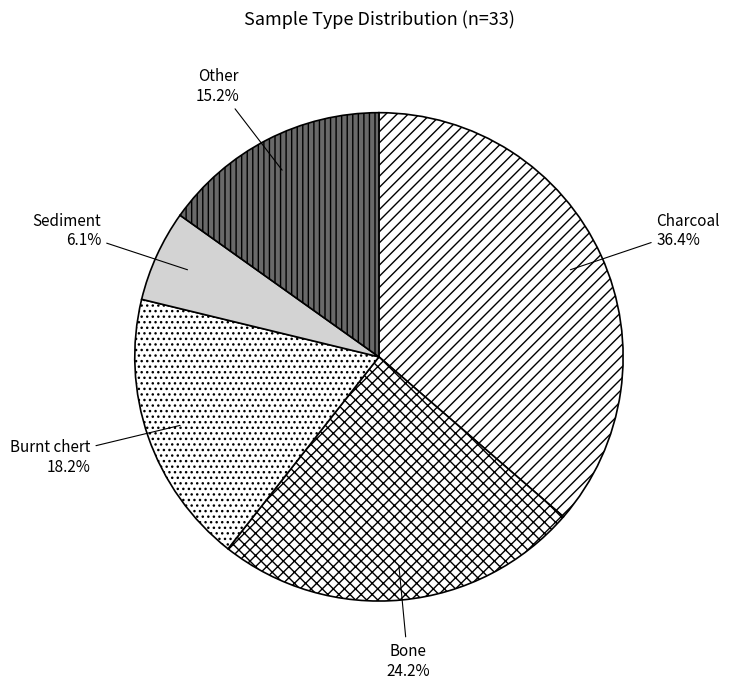

Which slice is the largest?

Charcoal